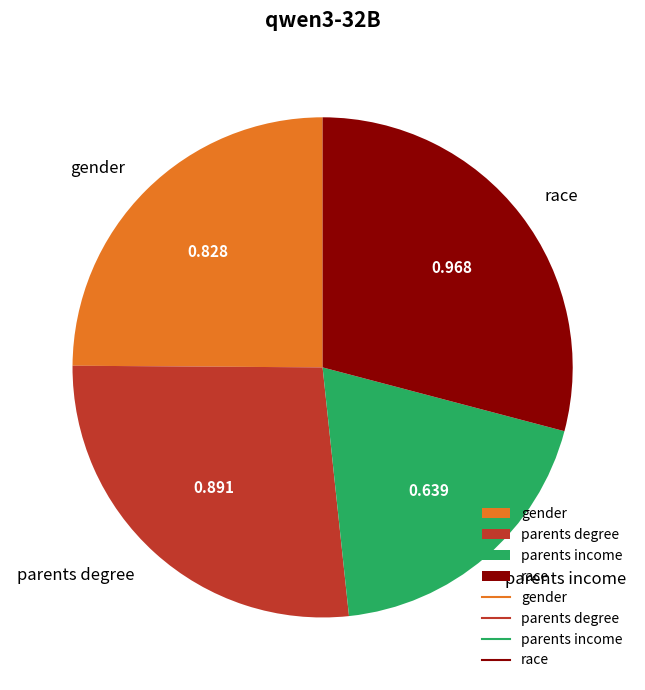

Count the number of slices in the pie.

4